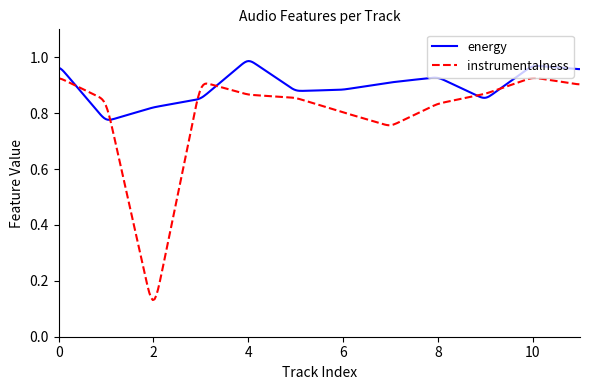

Which series has the largest total across all categories?

energy